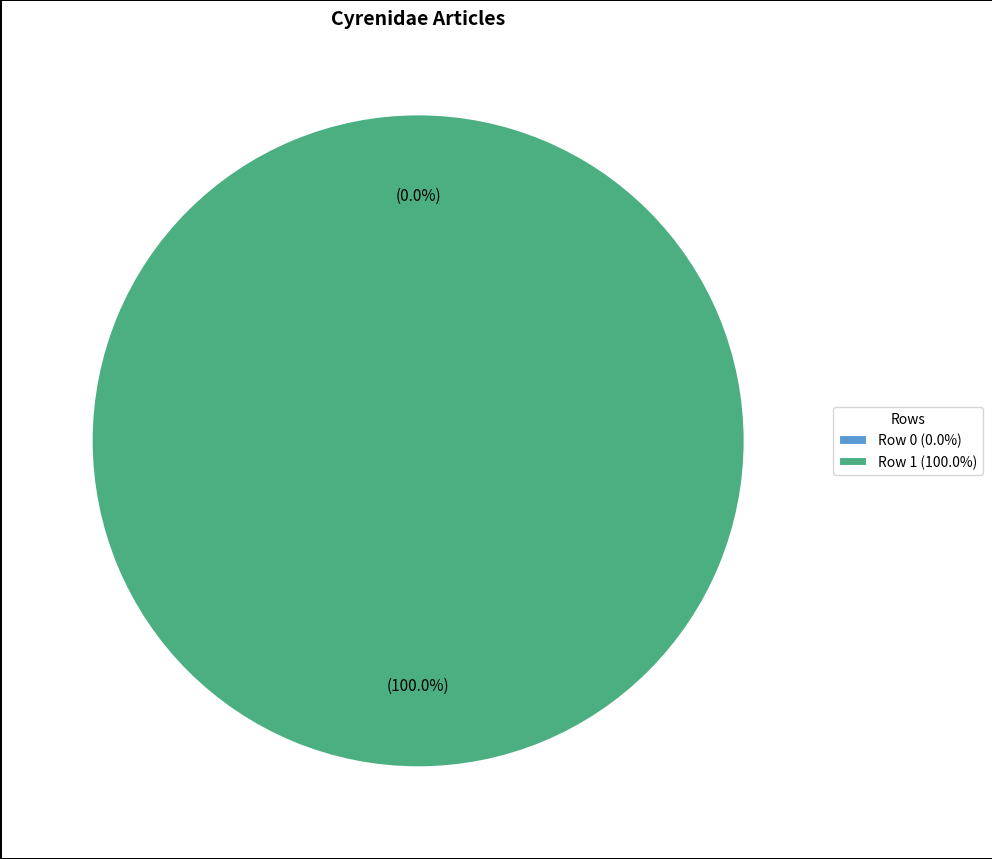

To the nearest percent, what is the average slice percentage?

50%